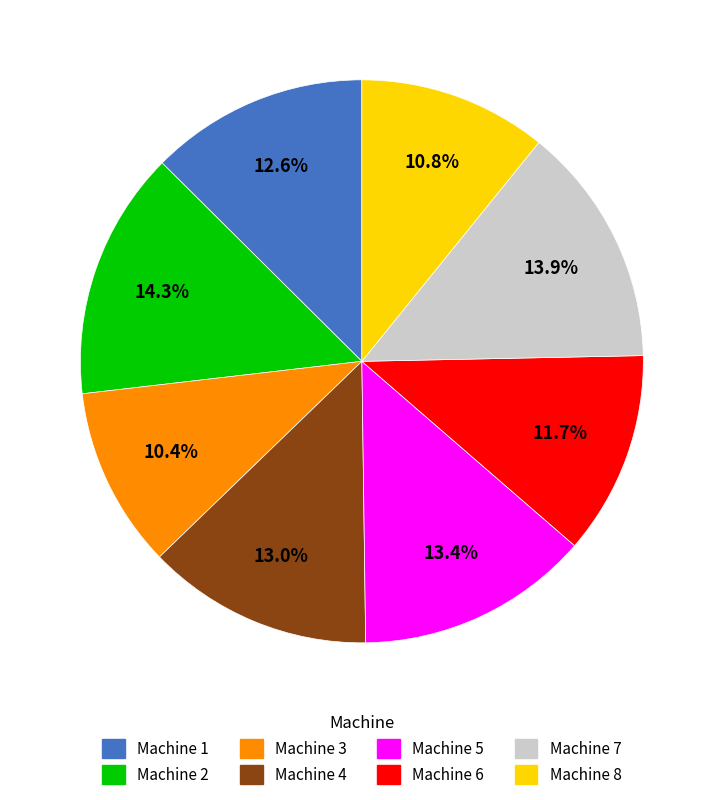

How many segments does this pie chart have?

8